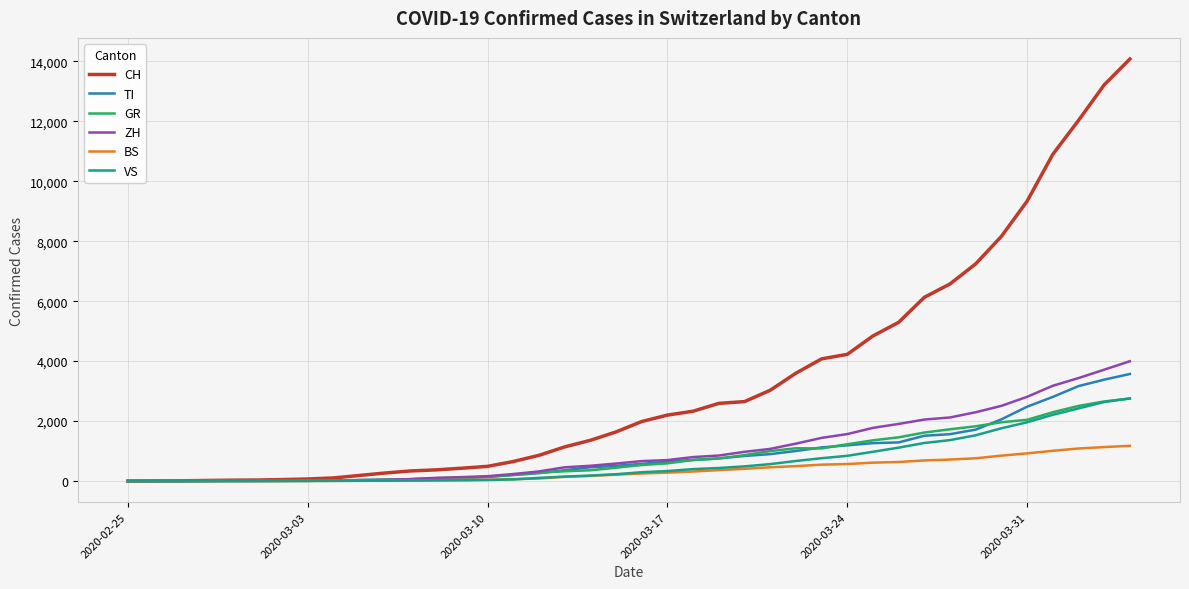

Which series has the widest spread of values?

CH